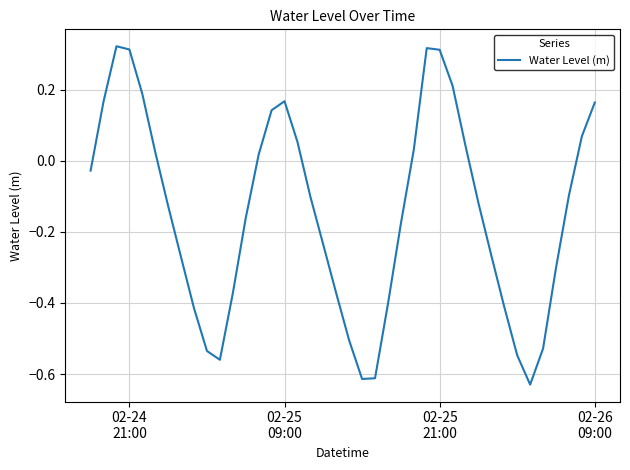

Does the chart have visible grid lines?

Yes